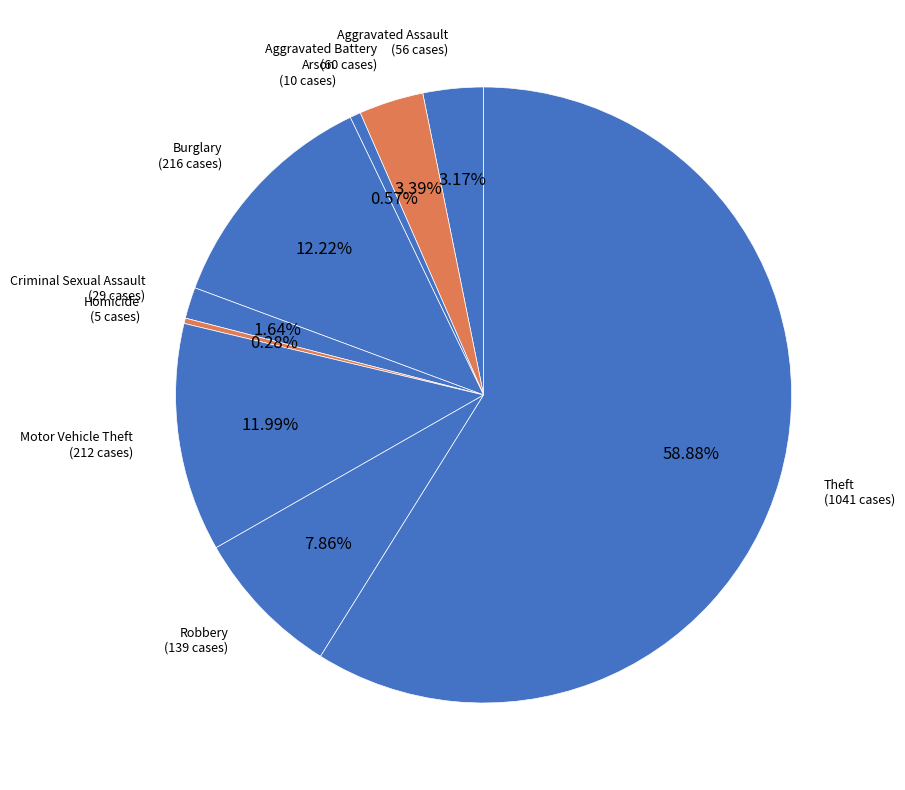

Does any single category account for the majority?

Yes